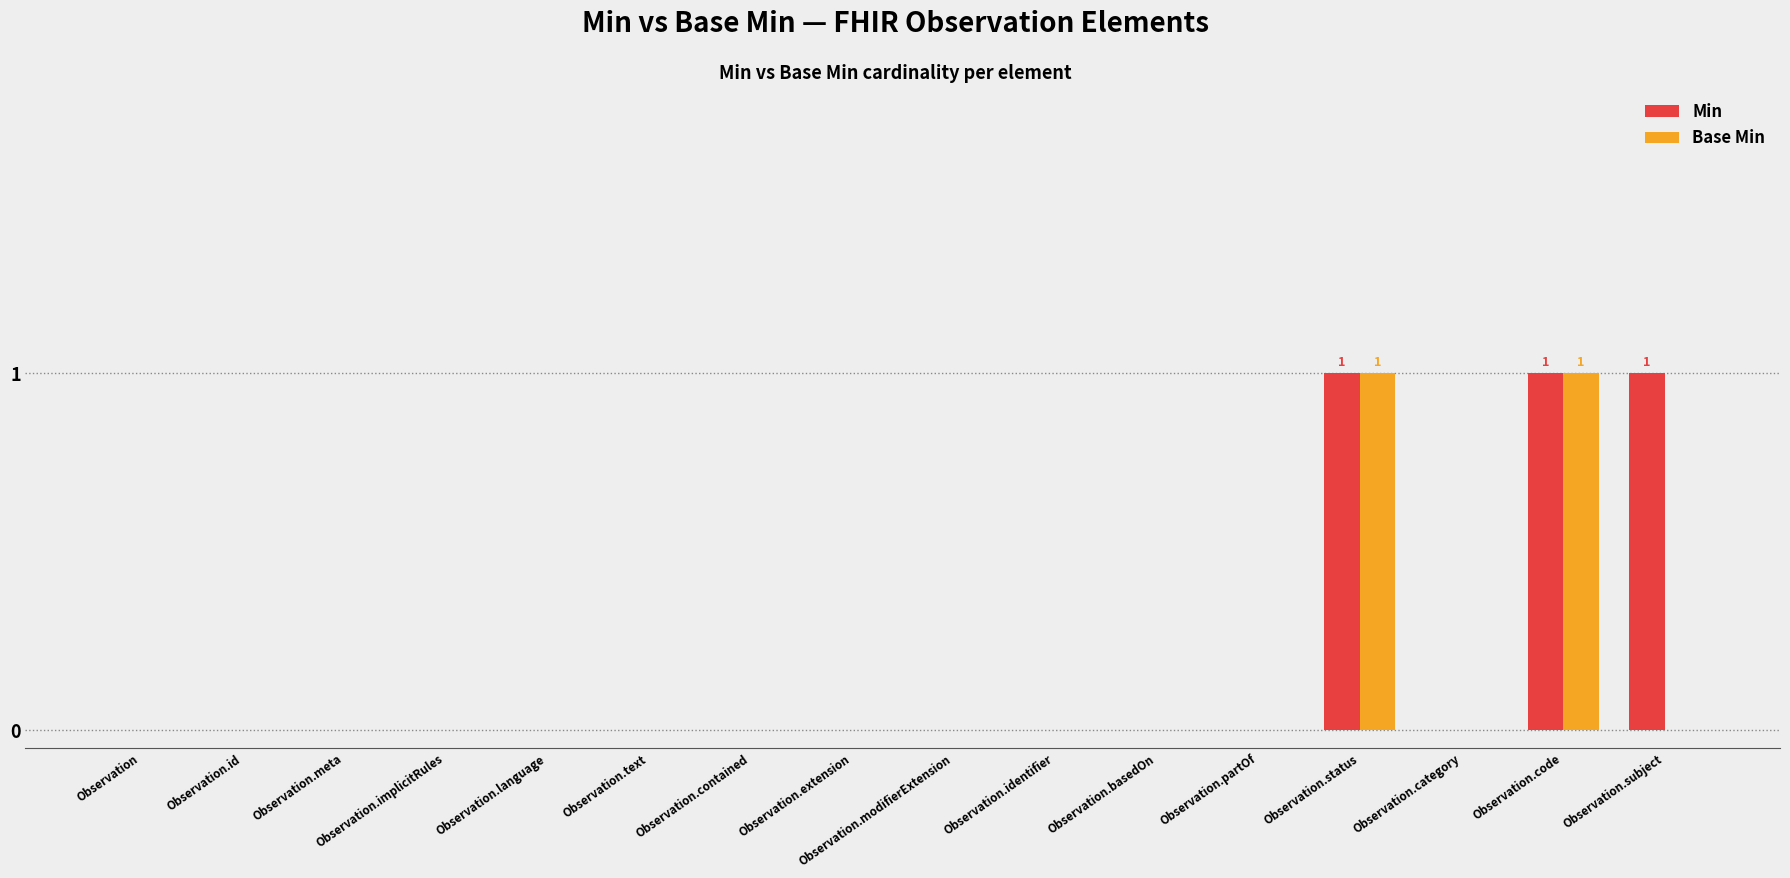

Does the chart contain stacked bars?

No